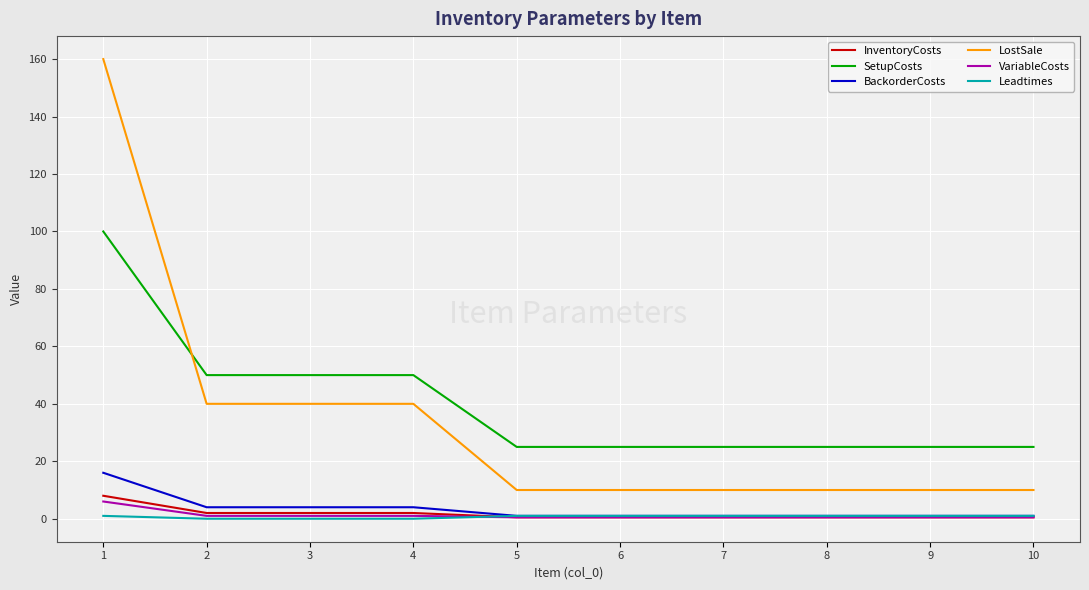

What are all the series names shown in the legend?

InventoryCosts, SetupCosts, BackorderCosts, LostSale, VariableCosts, Leadtimes